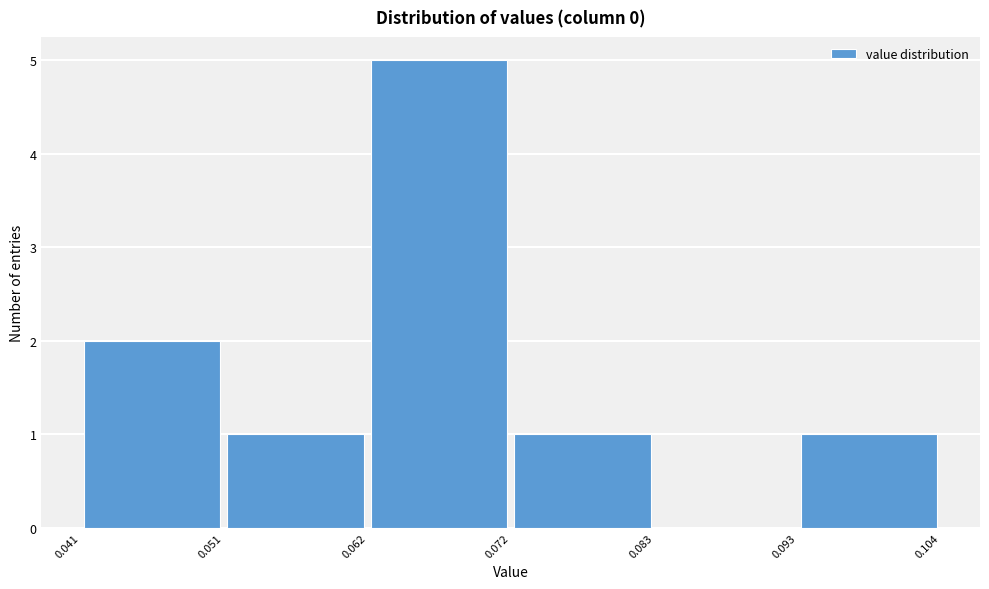

Reading left to right, transcribe this chart: for each bar, give the range it covers on the x-axis and its height. The values are not printed on the chart, so give them approximately, as read against the axis.

0.041 to 0.051: 2
0.051 to 0.062: 1
0.062 to 0.072: 5
0.072 to 0.083: 1
0.083 to 0.093: 0
0.093 to 0.104: 1